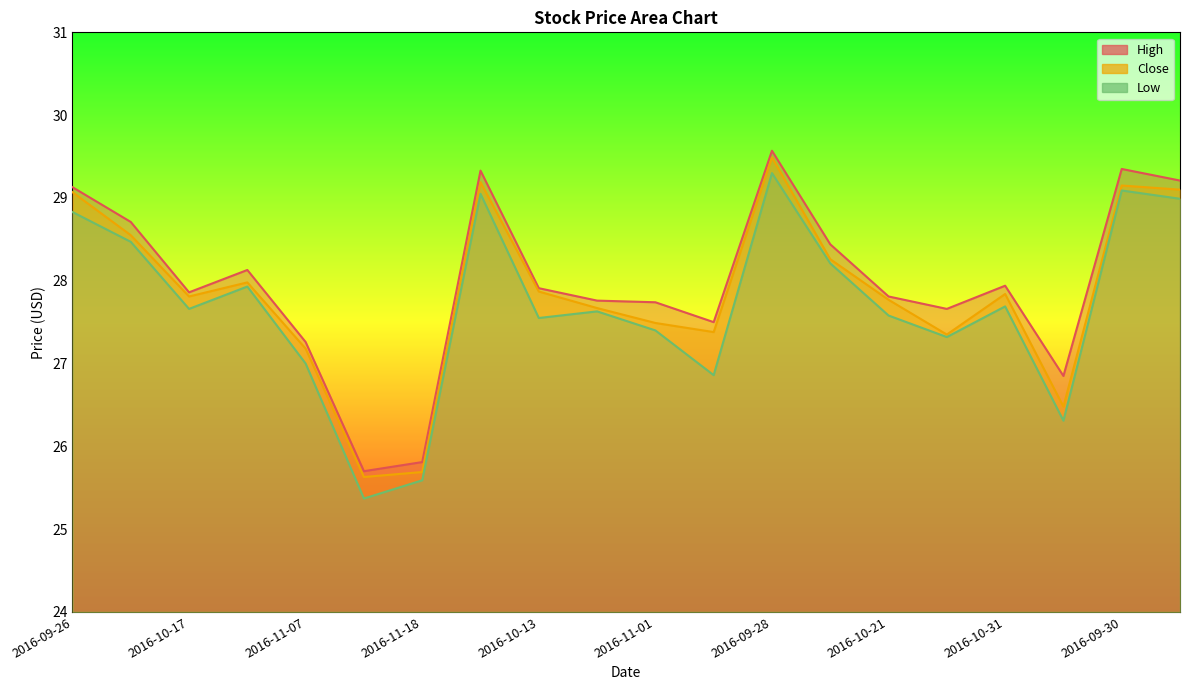

Reading left to right, extract all data points from this chart.

High: 2016-09-26=29.1	2016-10-06=28.7	2016-10-17=27.9	2016-10-28=28.1	2016-11-07=27.3	2016-11-15=25.7	2016-11-18=25.8	2016-10-03=29.3	2016-10-13=27.9	2016-10-24=27.8	2016-11-01=27.7	2016-11-09=27.5	2016-09-28=29.6	2016-10-10=28.4	2016-10-21=27.8	2016-11-03=27.7	2016-10-31=27.9	2016-11-10=26.9	2016-09-30=29.4	2016-10-07=29.2
Close: 2016-09-26=29.1	2016-10-06=28.5	2016-10-17=27.8	2016-10-28=28.0	2016-11-07=27.2	2016-11-15=25.6	2016-11-18=25.7	2016-10-03=29.2	2016-10-13=27.9	2016-10-24=27.7	2016-11-01=27.5	2016-11-09=27.4	2016-09-28=29.5	2016-10-10=28.3	2016-10-21=27.8	2016-11-03=27.4	2016-10-31=27.8	2016-11-10=26.5	2016-09-30=29.1	2016-10-07=29.1
Low: 2016-09-26=28.8	2016-10-06=28.5	2016-10-17=27.7	2016-10-28=27.9	2016-11-07=27.0	2016-11-15=25.4	2016-11-18=25.6	2016-10-03=29.0	2016-10-13=27.5	2016-10-24=27.6	2016-11-01=27.4	2016-11-09=26.9	2016-09-28=29.3	2016-10-10=28.2	2016-10-21=27.6	2016-11-03=27.3	2016-10-31=27.7	2016-11-10=26.3	2016-09-30=29.1	2016-10-07=29.0